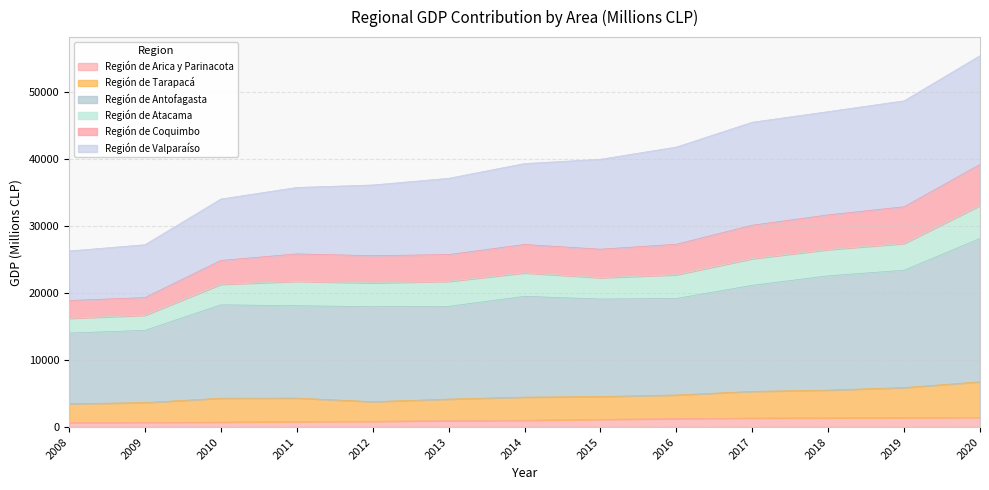

Read the Región de Arica y Parinacota value at 2019.

1426